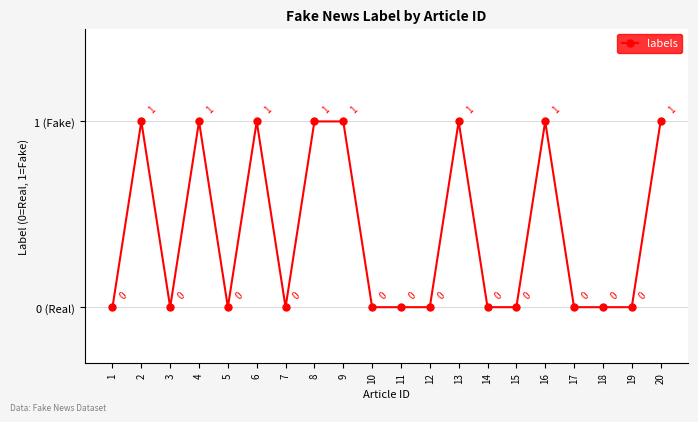

Which label corresponds to the smallest value in the chart?

1